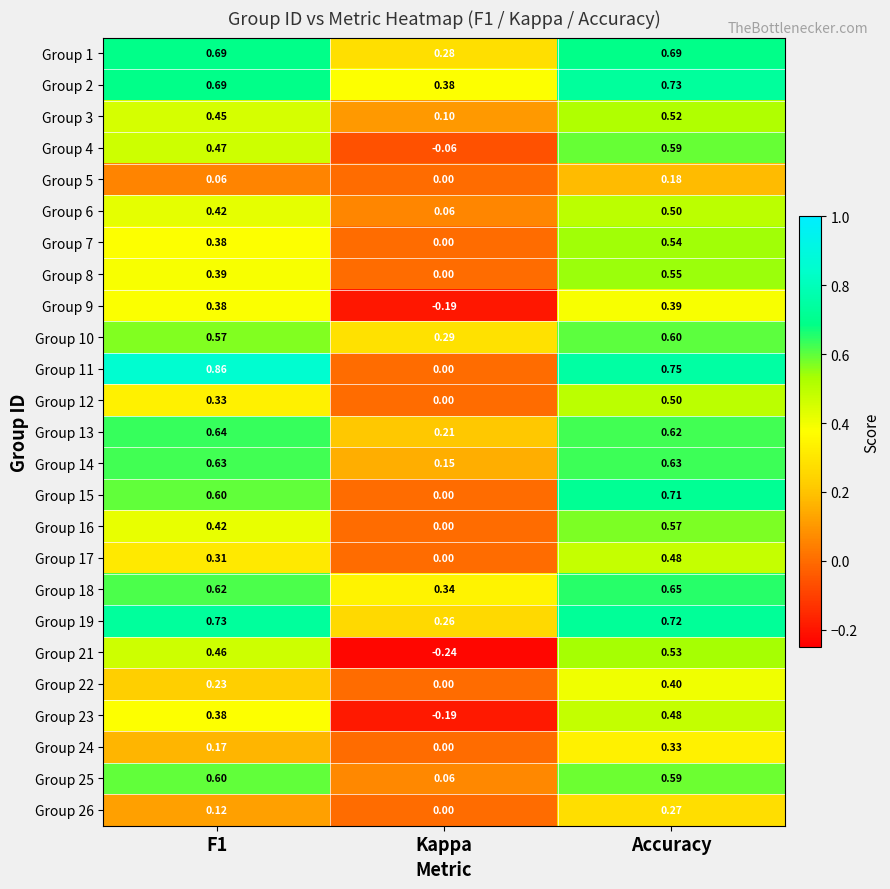

How many data points does each series have?

3